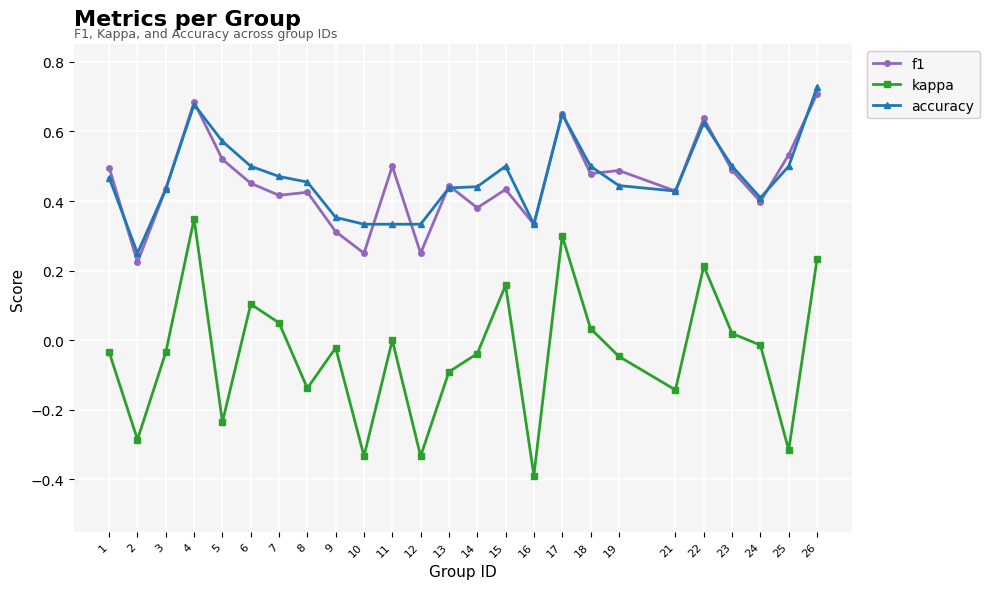

What is the smallest value displayed?

-0.4